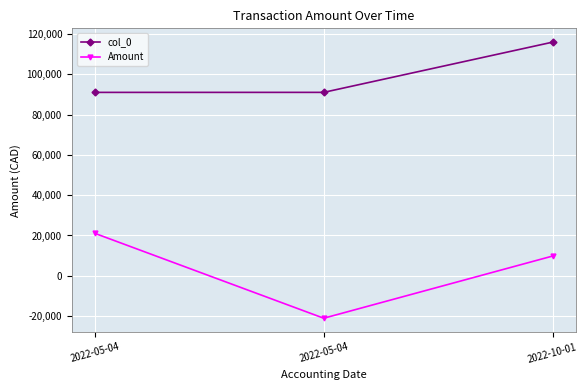

What is the minimum value shown in the chart?

-21061.9